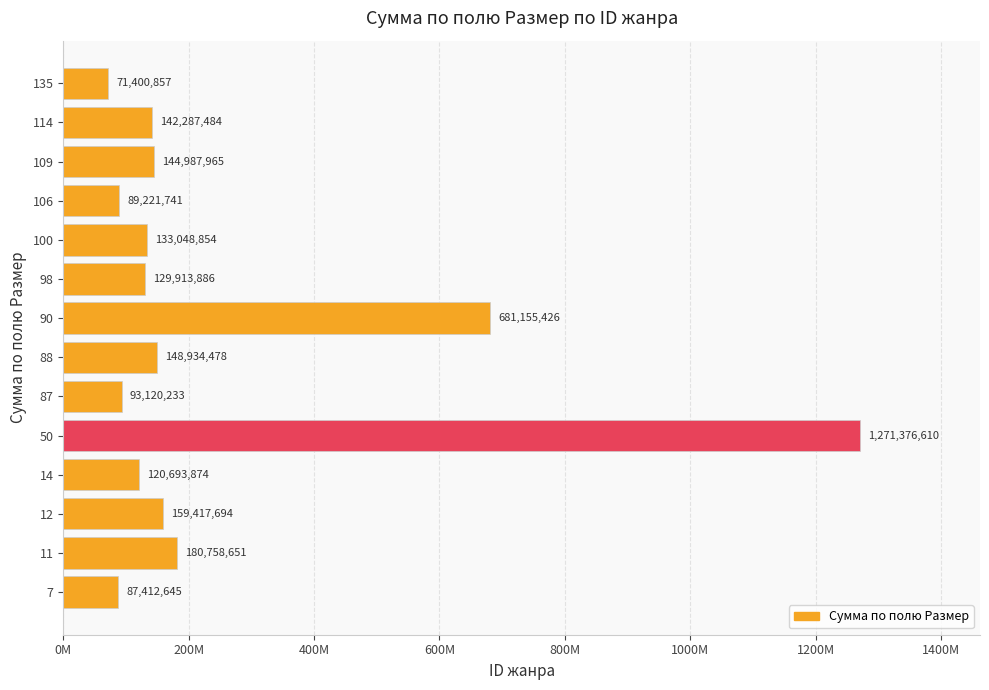

List the labels in order of value, largest first.

50, 90, 11, 12, 88, 109, 114, 100, 98, 14, 87, 106, 7, 135